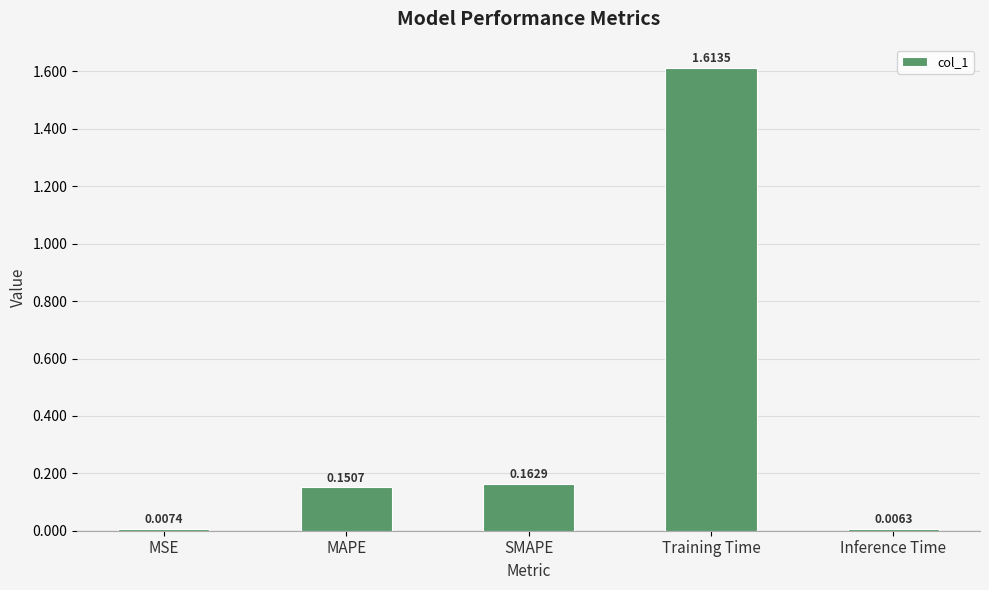

Rank the categories by value from highest to lowest.

Training Time, SMAPE, MAPE, MSE, Inference Time